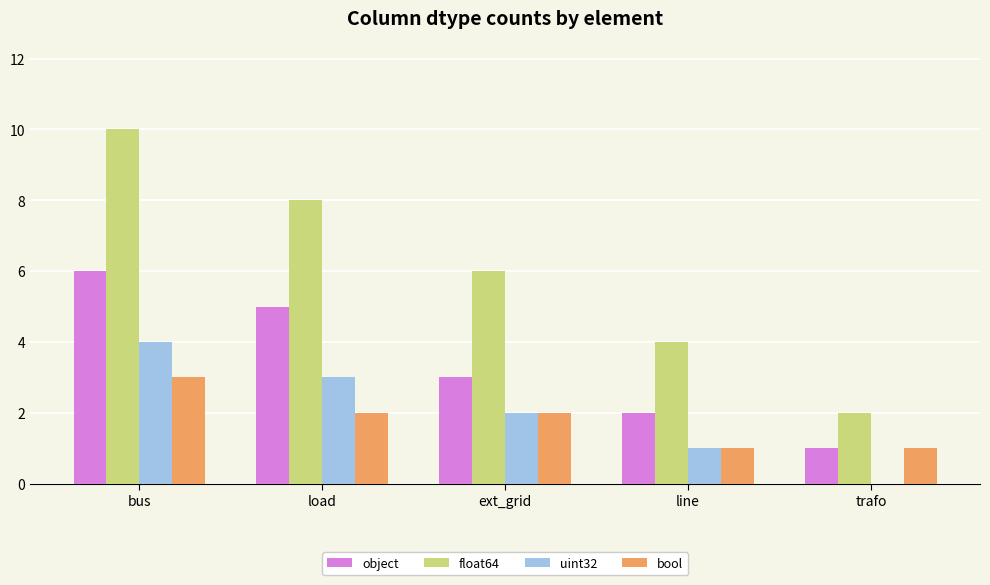

What is the maximum value shown in the chart?

10